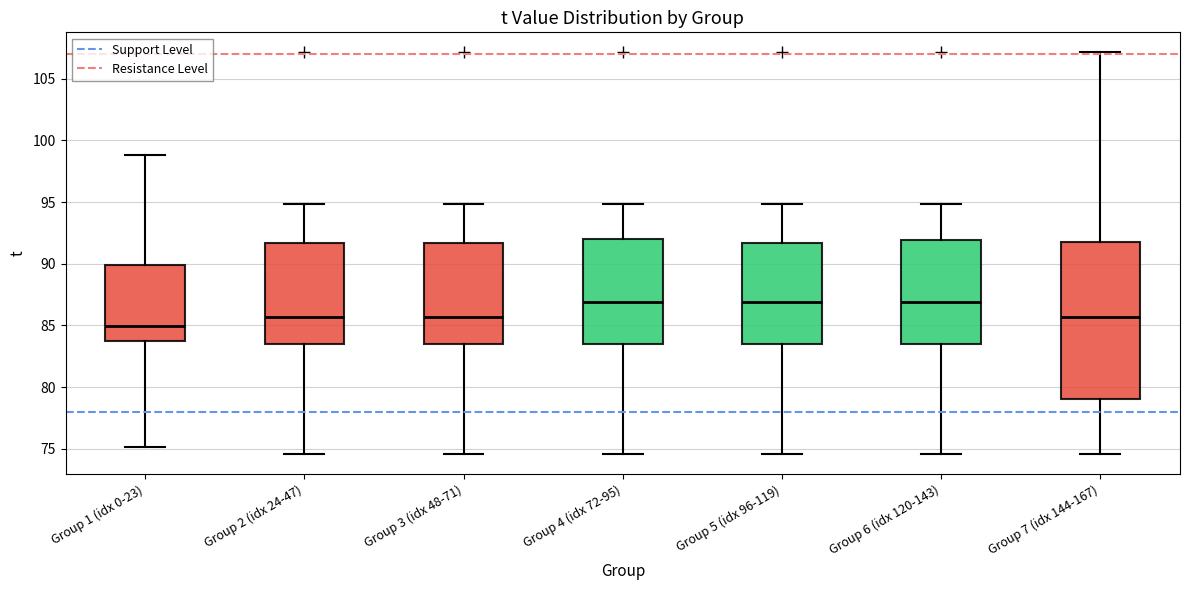

Which box is the tallest, from its lower edge to its upper edge?

Group 7 (idx 144-167)